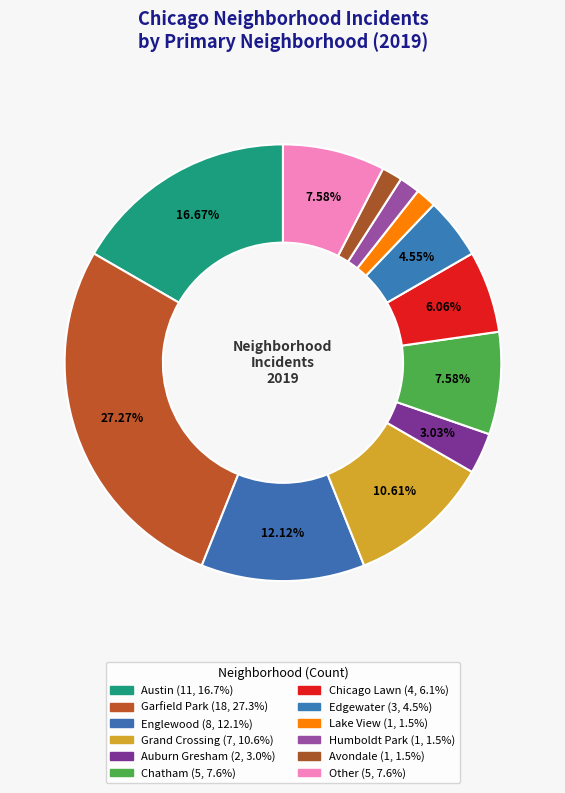

What percentage is the Lake View slice, to the nearest percent?

2%